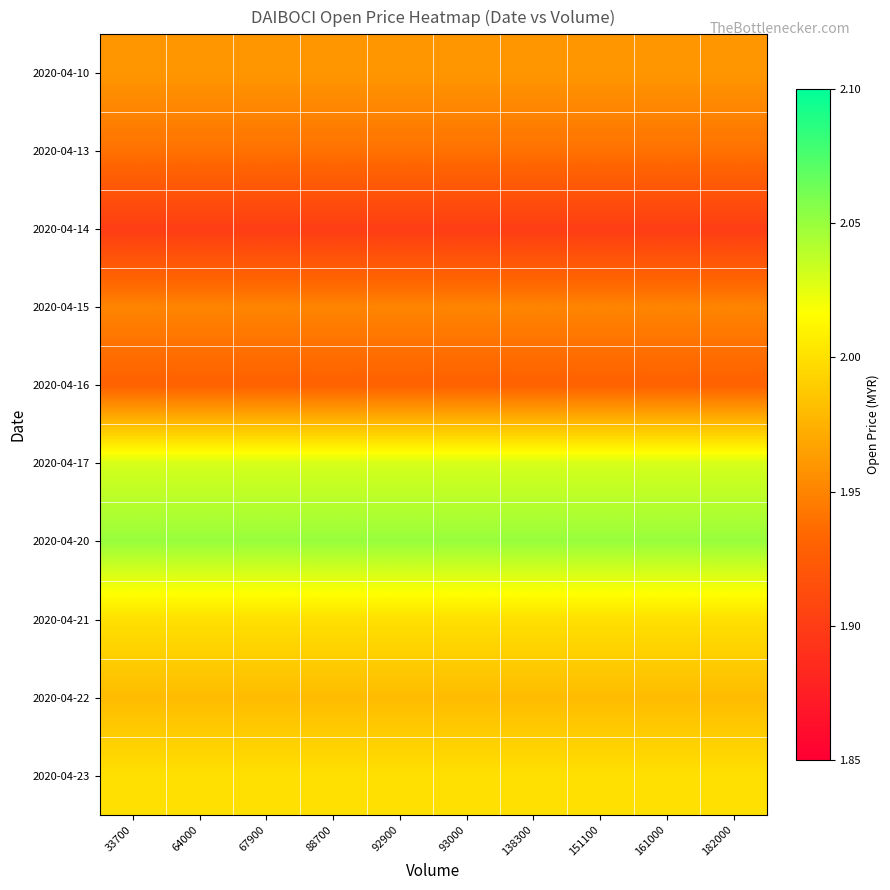

Rank the series by their maximum value, from highest to lowest.

2020-04-20, 2020-04-17, 2020-04-21, 2020-04-23, 2020-04-22, 2020-04-10, 2020-04-15, 2020-04-13, 2020-04-16, 2020-04-14